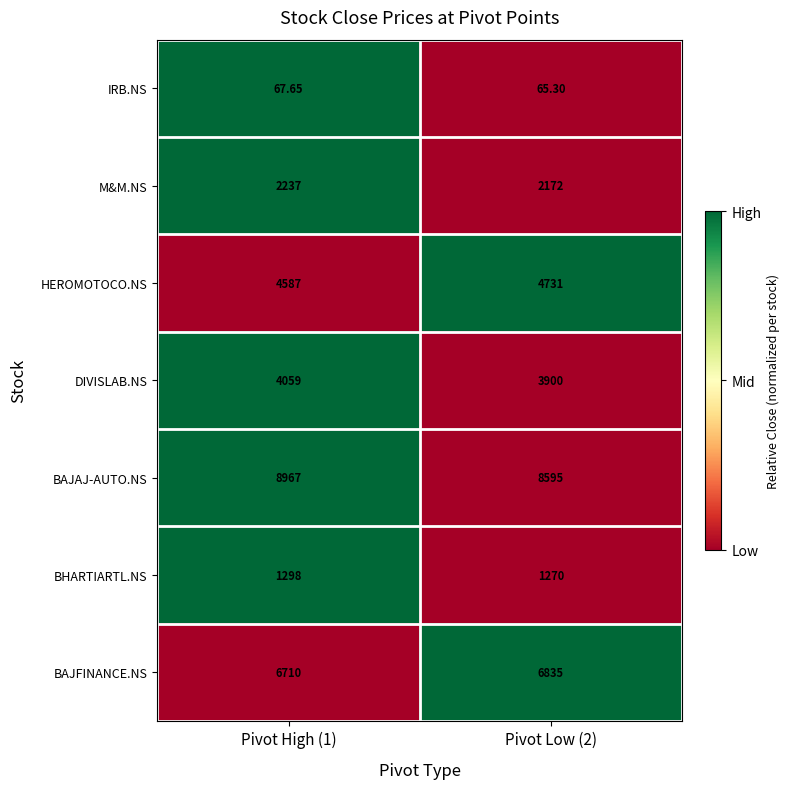

At Pivot Low (2), list the series in order from largest to smallest.

BAJAJ-AUTO.NS, BAJFINANCE.NS, HEROMOTOCO.NS, DIVISLAB.NS, M&M.NS, BHARTIARTL.NS, IRB.NS